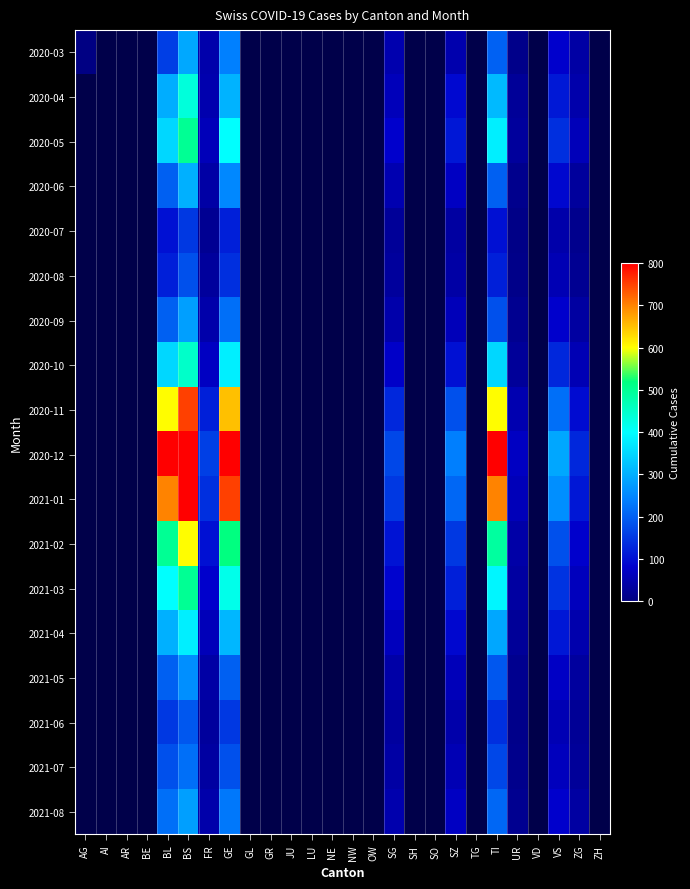

The value of 2020-07 at BL is 63.2. True or false?

False